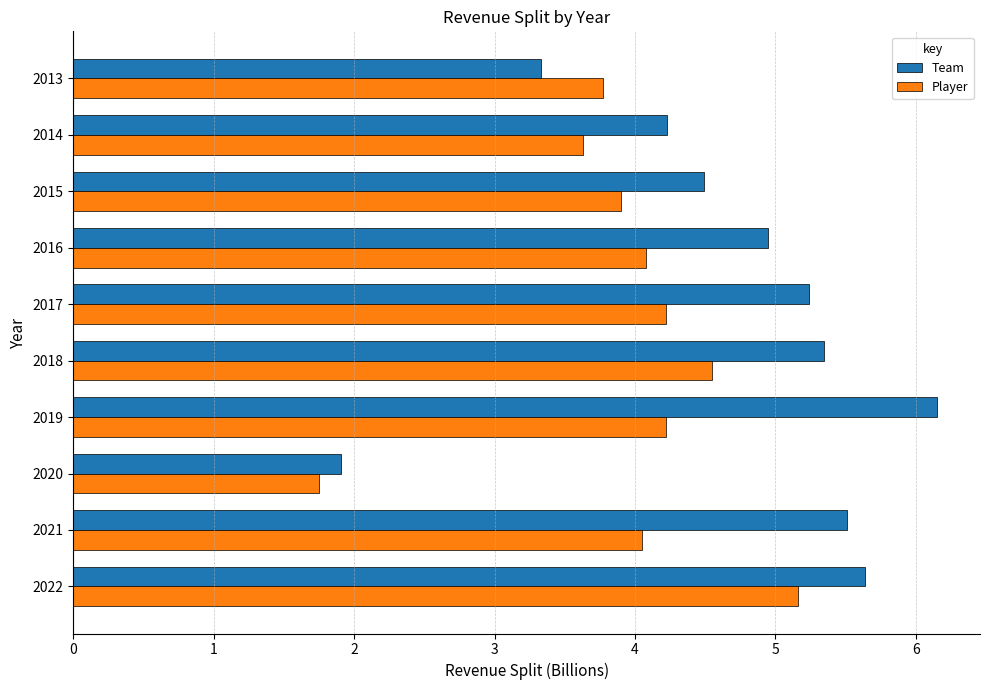

What is the difference between the second highest and second lowest values in the Player series?

0.9